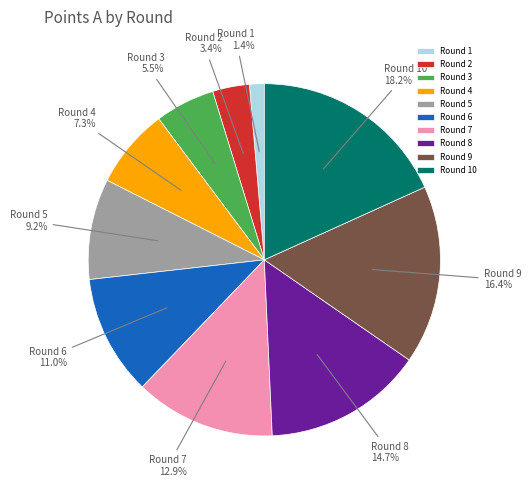

Count the number of slices in the pie.

10